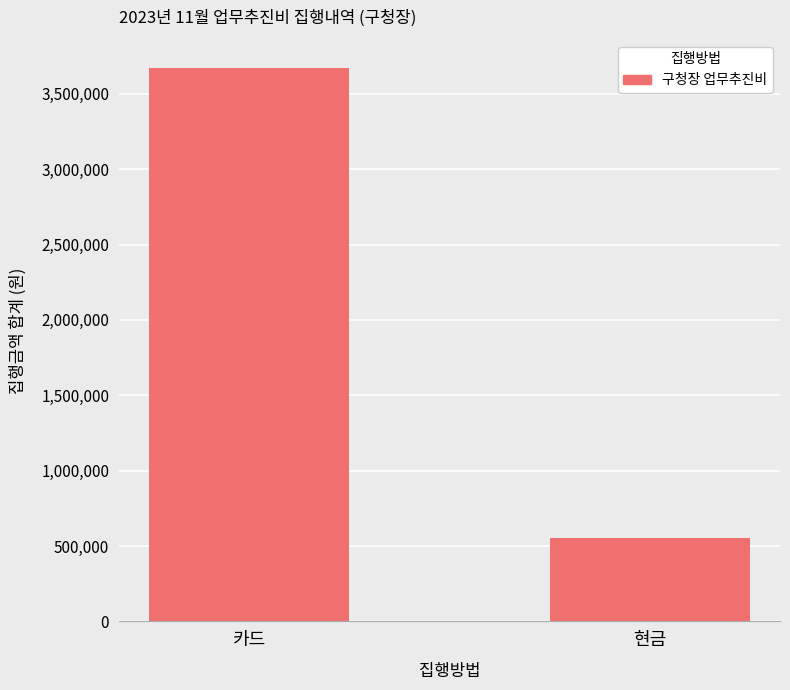

The value at 현금 is 122570. True or false?

False